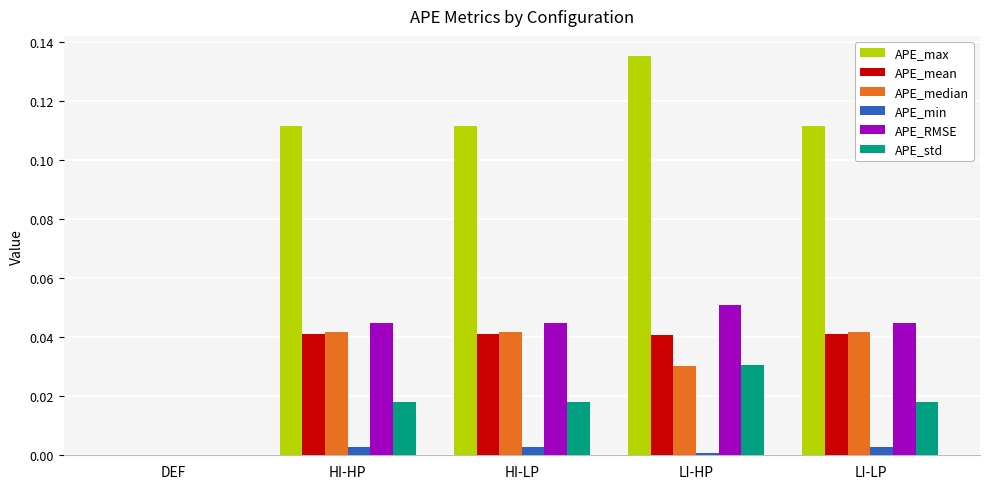

Is it true that APE_min equals 0.0 at HI-HP?

True